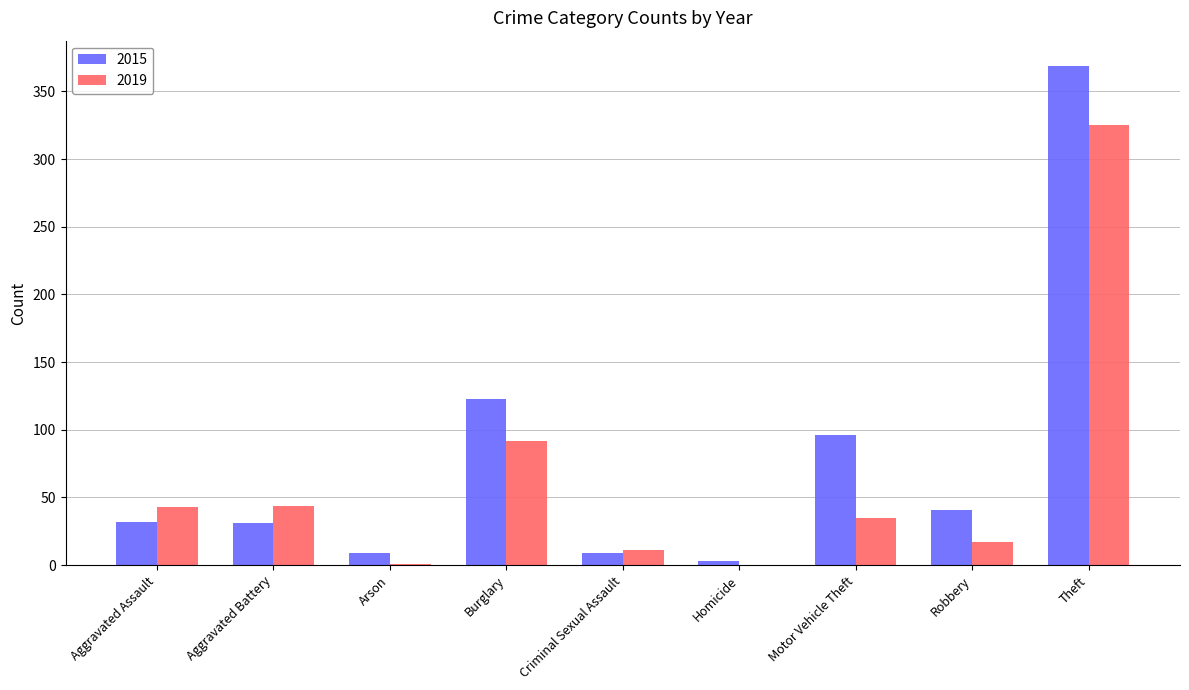

Which series has the largest total across all categories?

2015